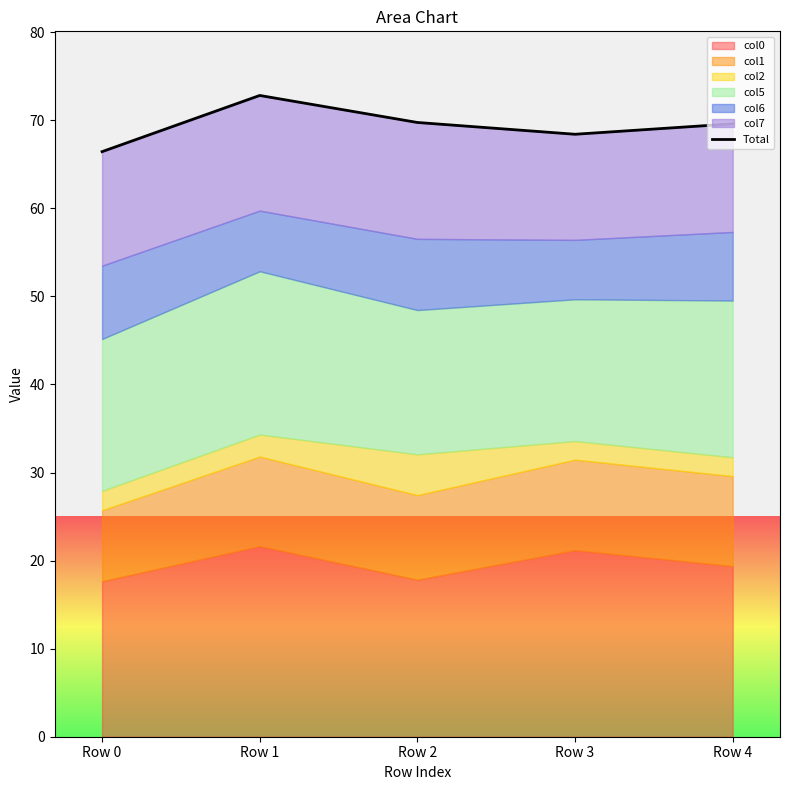

Count the number of categories in the chart.

5